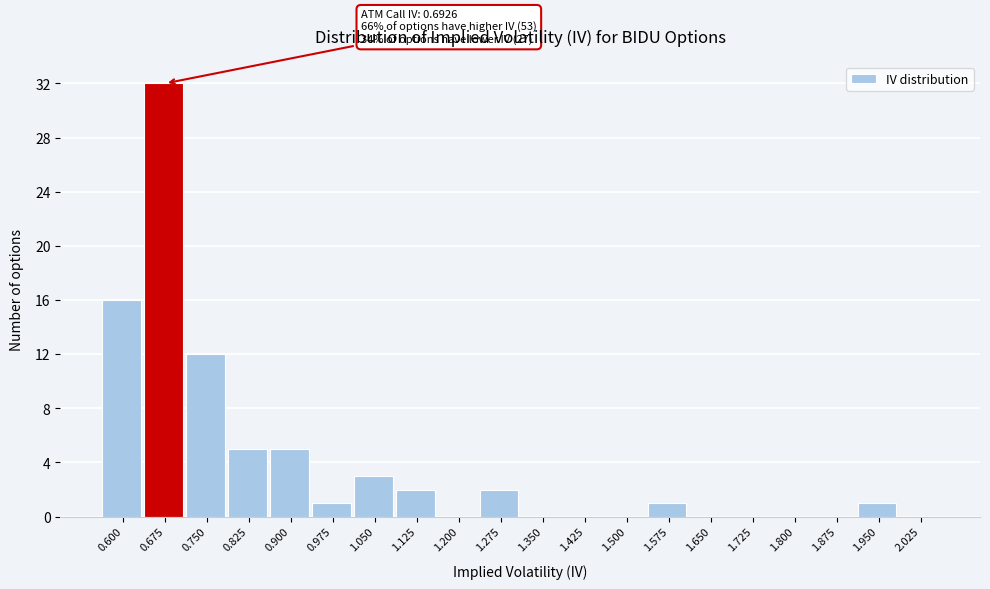

Reading left to right, extract all data points from this chart.

0.600=16	0.675=32	0.750=12	0.825=5	0.900=5	0.975=1	1.050=3	1.125=2	1.200=0	1.275=2	1.350=0	1.425=0	1.500=0	1.575=1	1.650=0	1.725=0	1.800=0	1.875=0	1.950=1	2.025=0